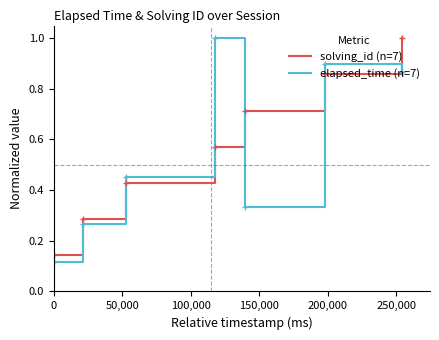

How many intersections are there between elapsed_time (n=7) and solving_id (n=7)?

4